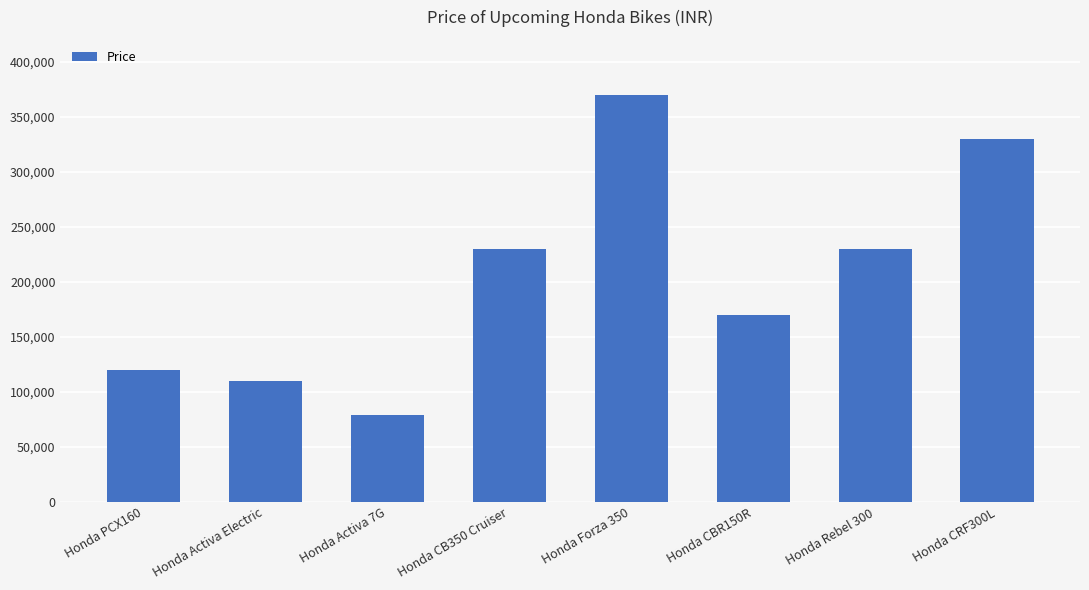

What is the difference between the maximum and second lowest values?

260000